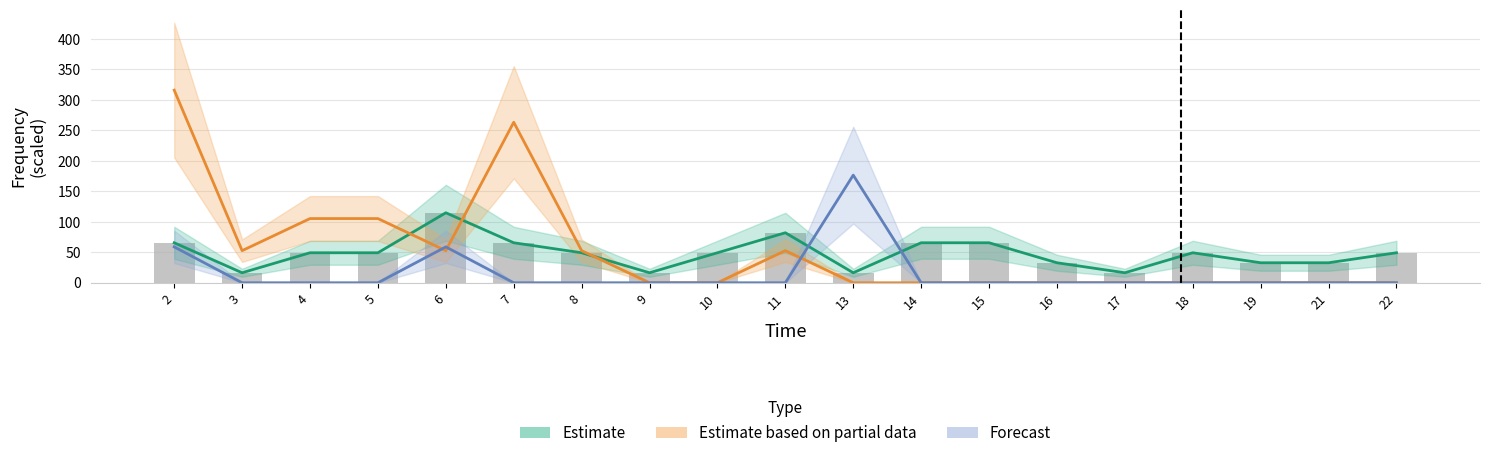

Where is Forecast (Bi1->Ar0) nearest to the value 88?

2